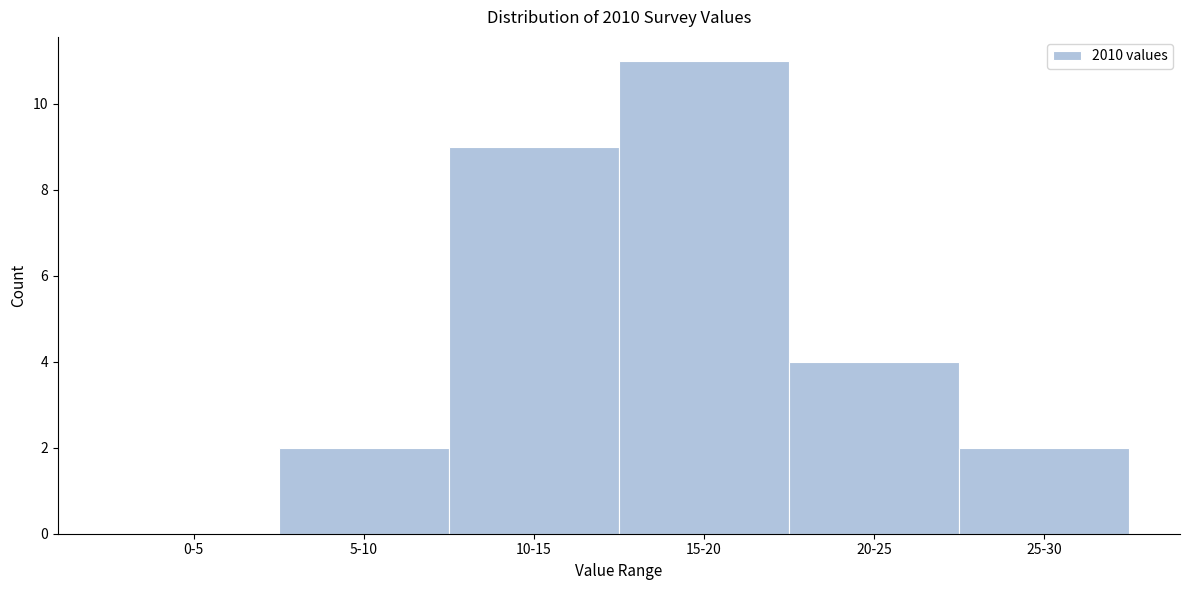

Reading right to left, extract all data points from this chart.

25-30=2	20-25=4	15-20=11	10-15=9	5-10=2	0-5=0